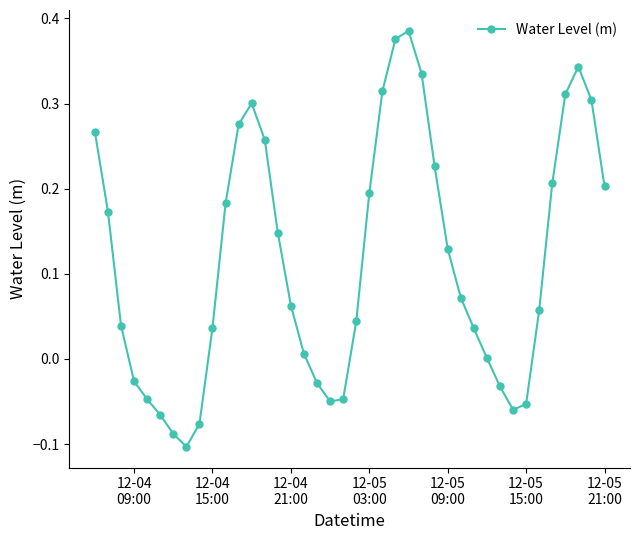

What is the sum of all values?

4.6